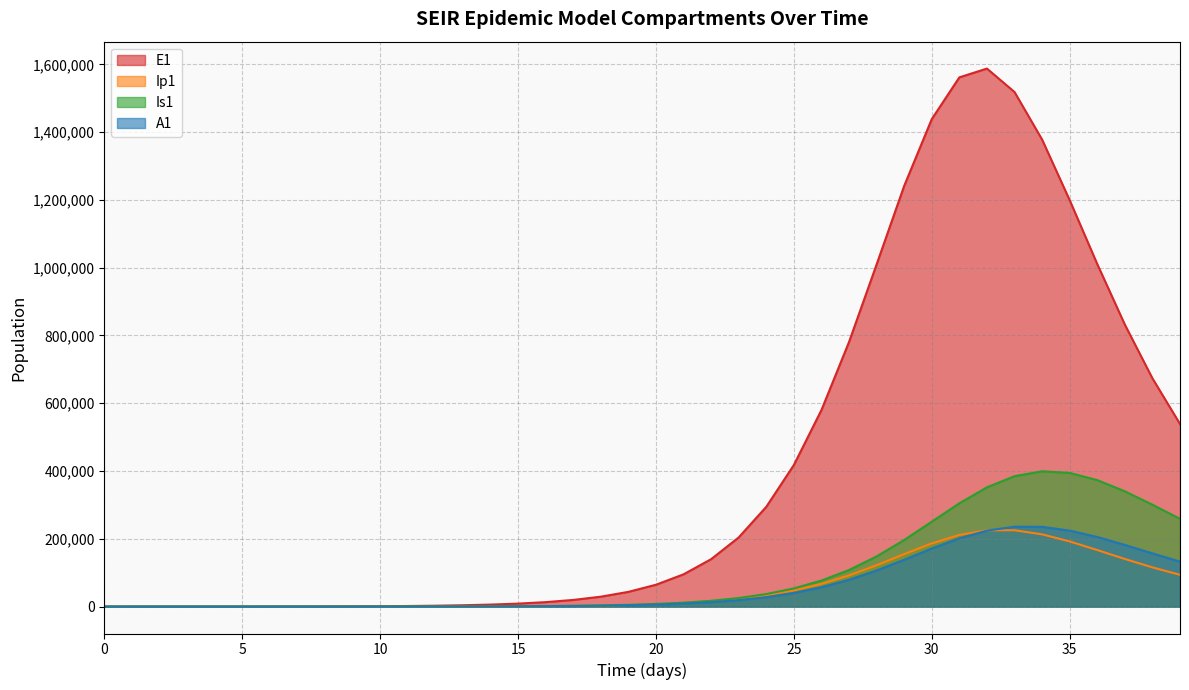

What is the spread (max minus min) of values at 15?

8028.6